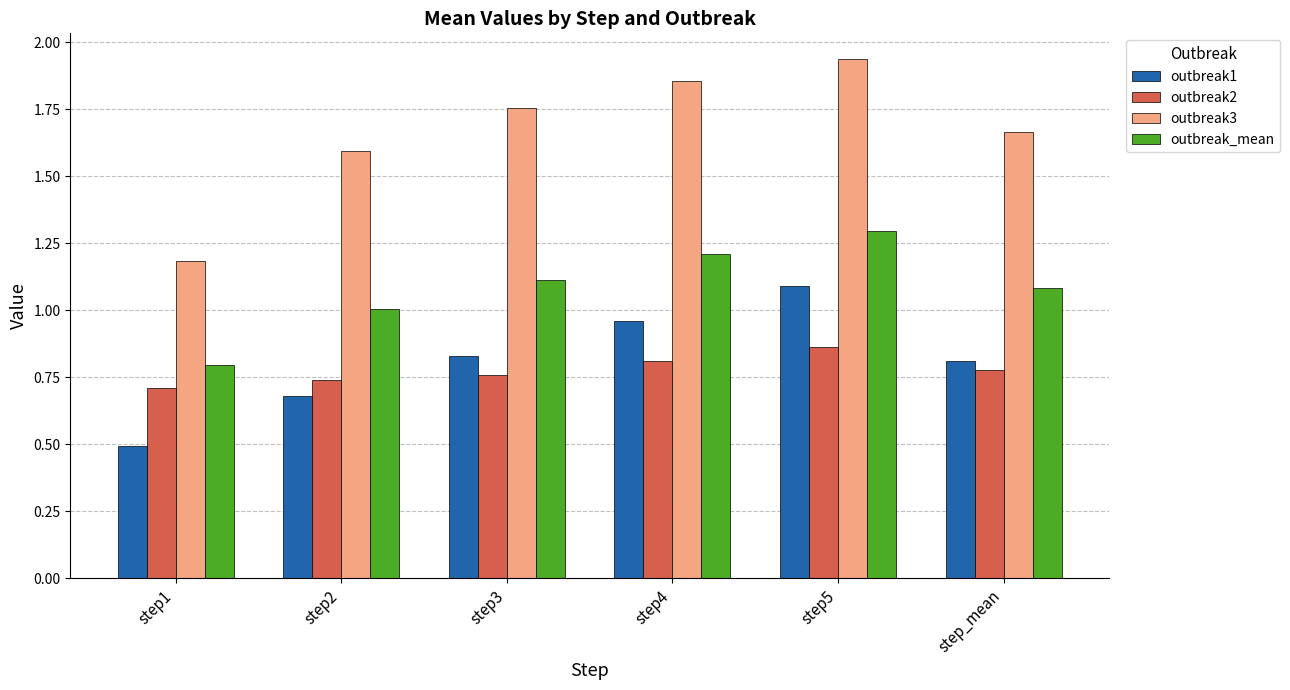

What is the sum of the outbreak2 values at step1 and step4?

1.5